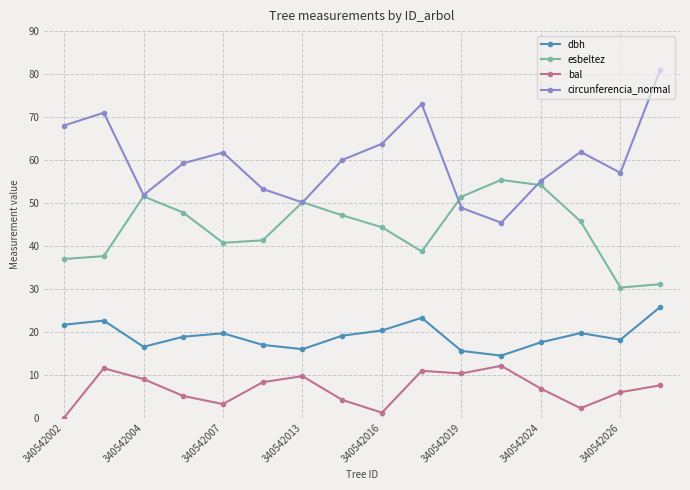

What is the value of the bal point at the 11th from the left?

10.3